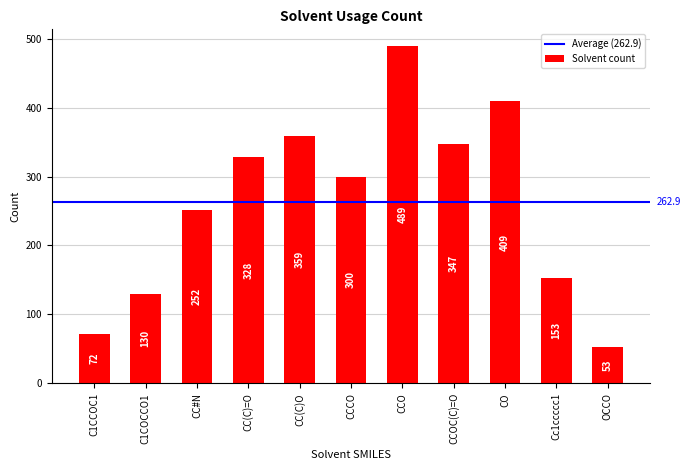

What is the change in value from CCCO to OCCO?

-247